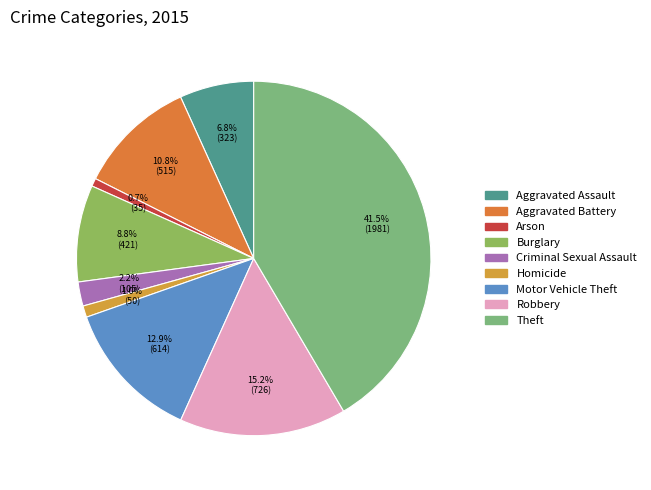

To the nearest percent, what is the average slice percentage?

11%